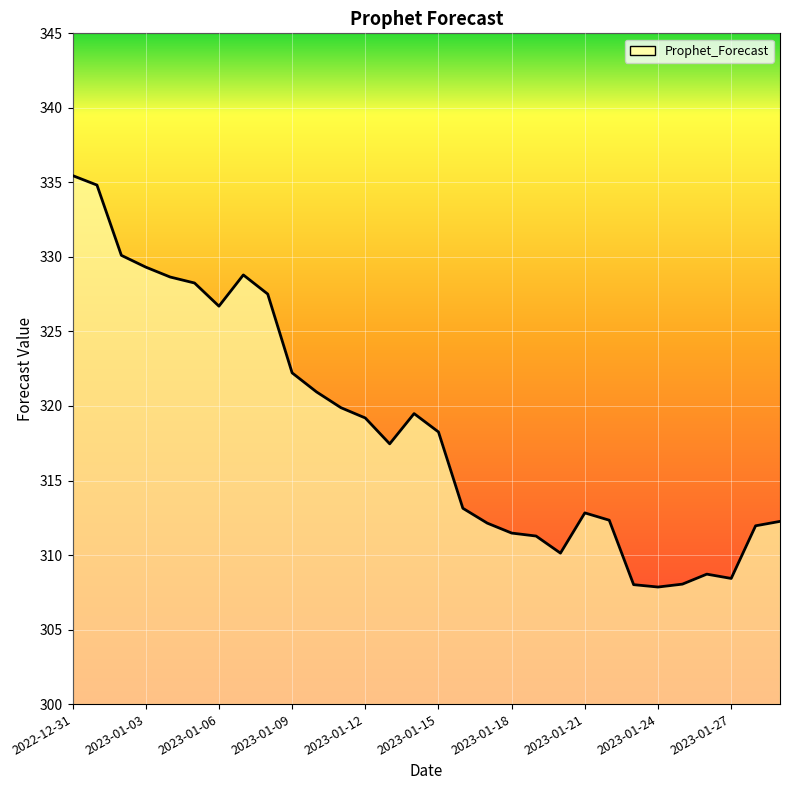

What is the difference between the maximum and minimum values?

27.6